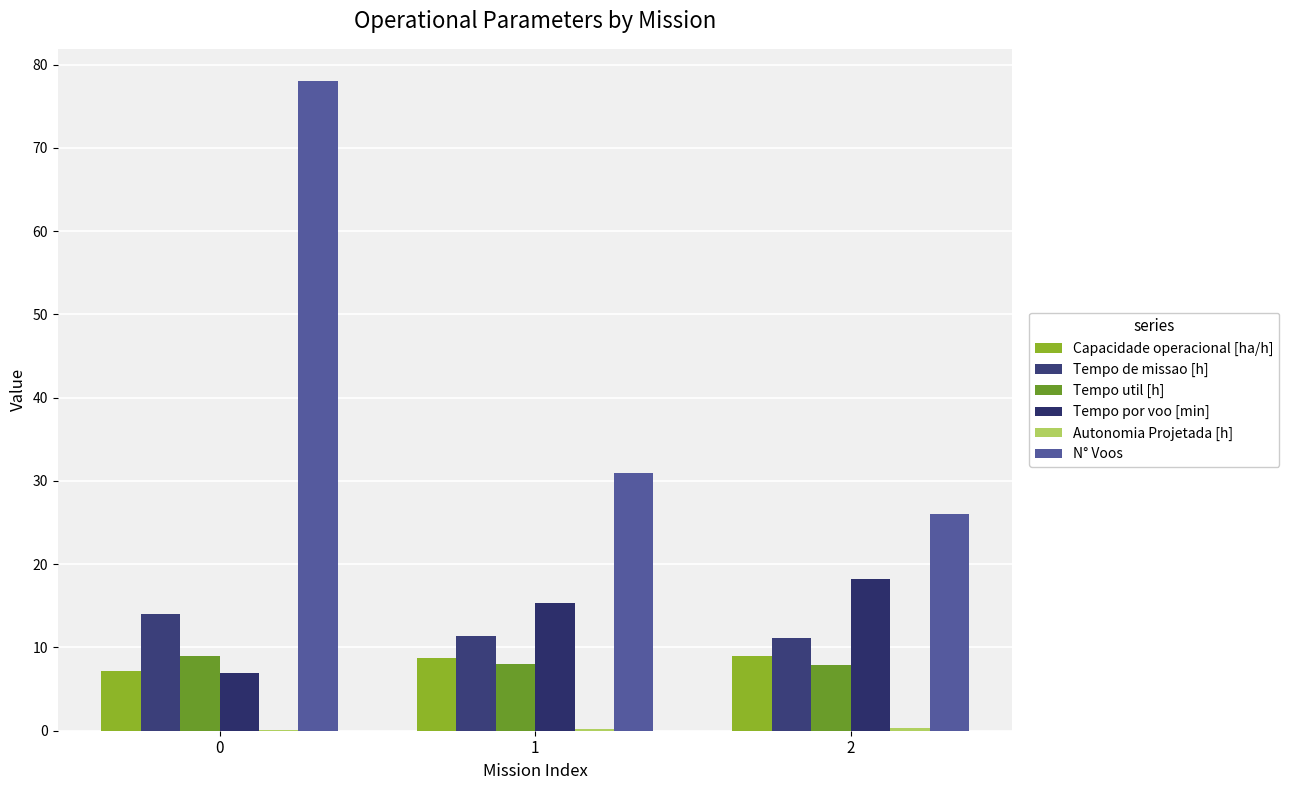

Reading left to right, what are all the values shown in this chart?

Capacidade operacional [ha/h]: 7.2	8.8	9.0
Tempo de missao [h]: 14.0	11.4	11.2
Tempo util [h]: 8.9	8.0	7.9
Tempo por voo [min]: 6.9	15.4	18.2
Autonomia Projetada [h]: 0.1	0.2	0.3
N° Voos: 78.0	31.0	26.0